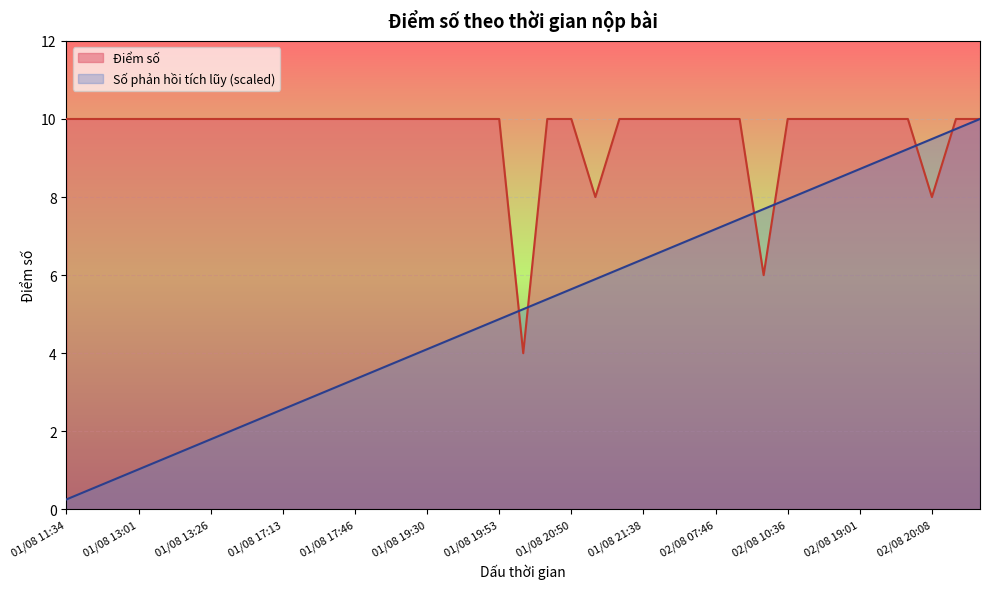

Is it true that Số phản hồi tích lũy equals 16.2 at 02/08 21:20?

False